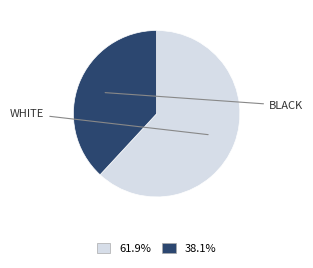

Does any single category account for the majority?

Yes